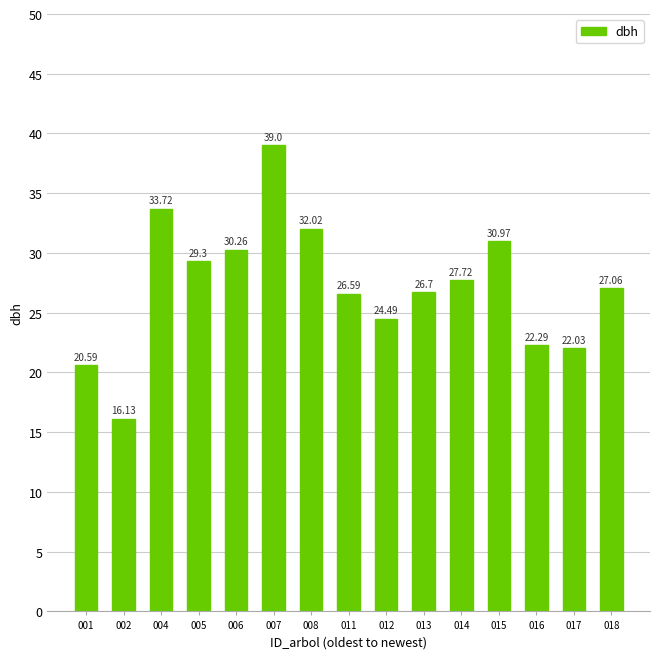

What is the change in value from 005 to 015?

+1.7